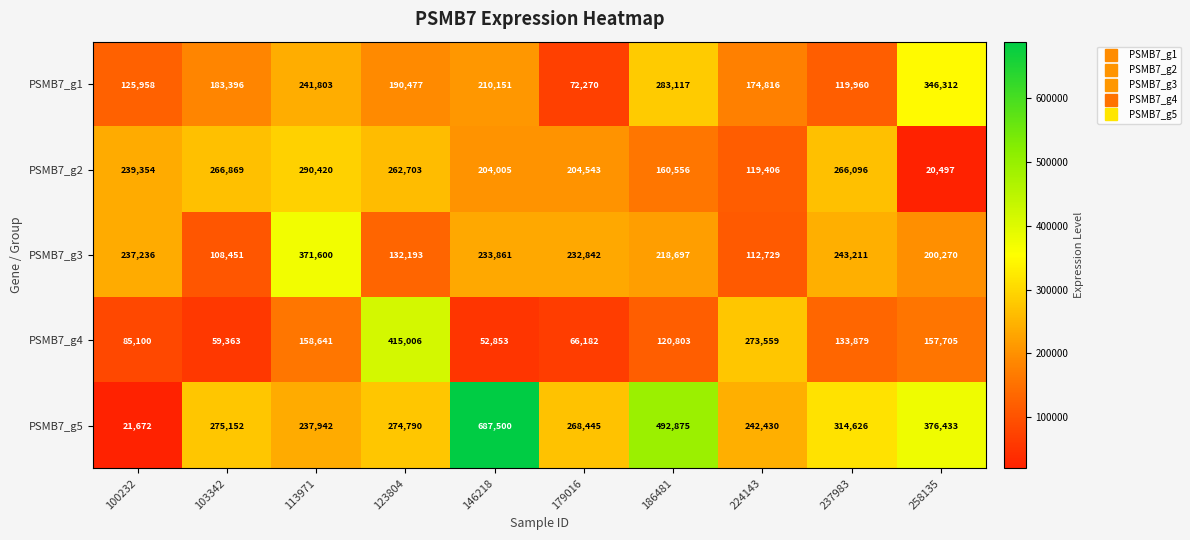

At 258135, list the series in order from smallest to largest.

PSMB7_g2, PSMB7_g4, PSMB7_g3, PSMB7_g1, PSMB7_g5